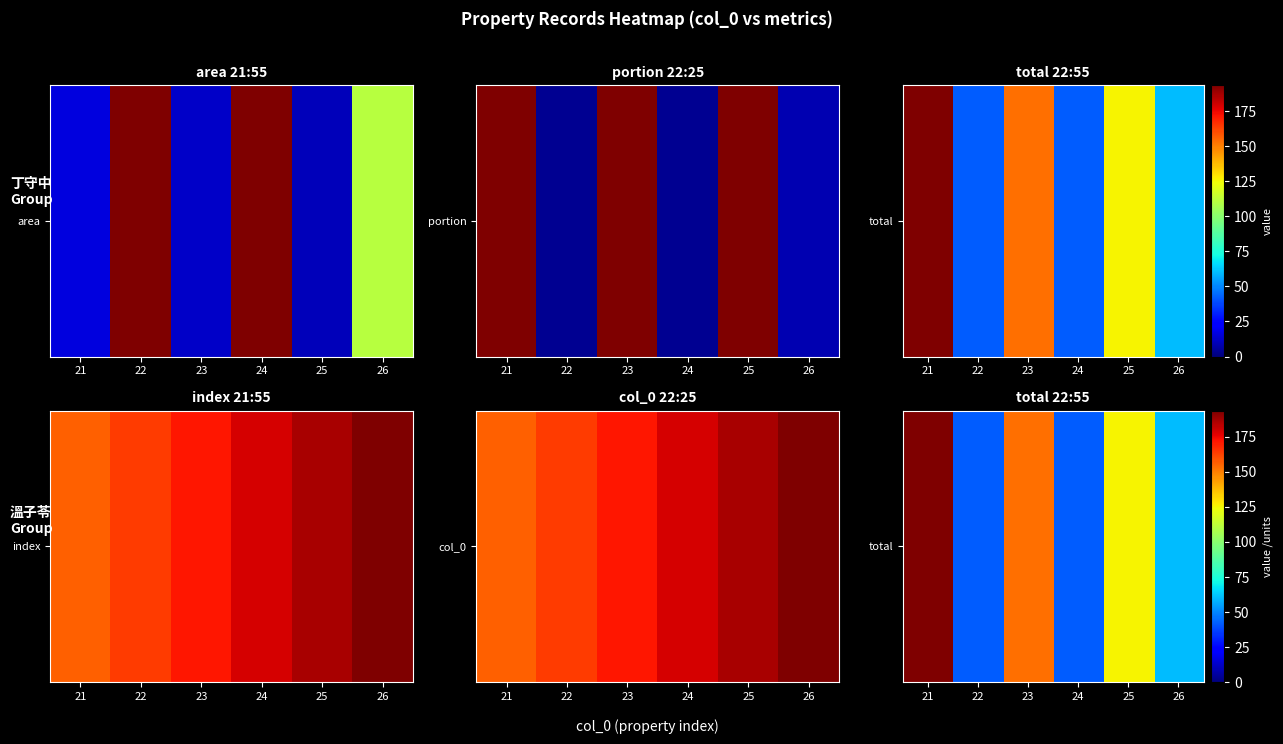

How many categories are shown in the chart?

6